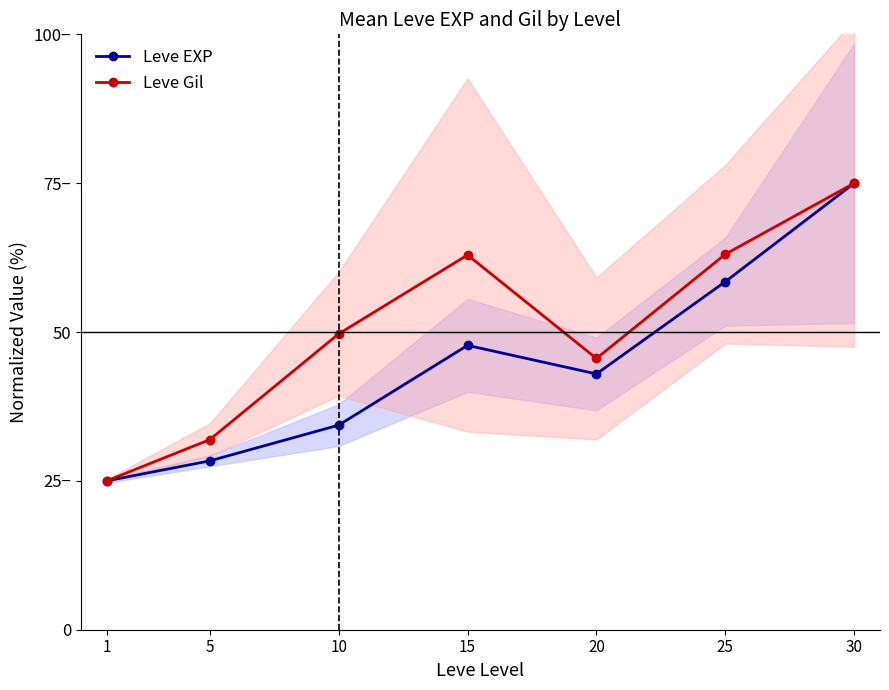

Does the chart display data point markers on the line(s)?

Yes